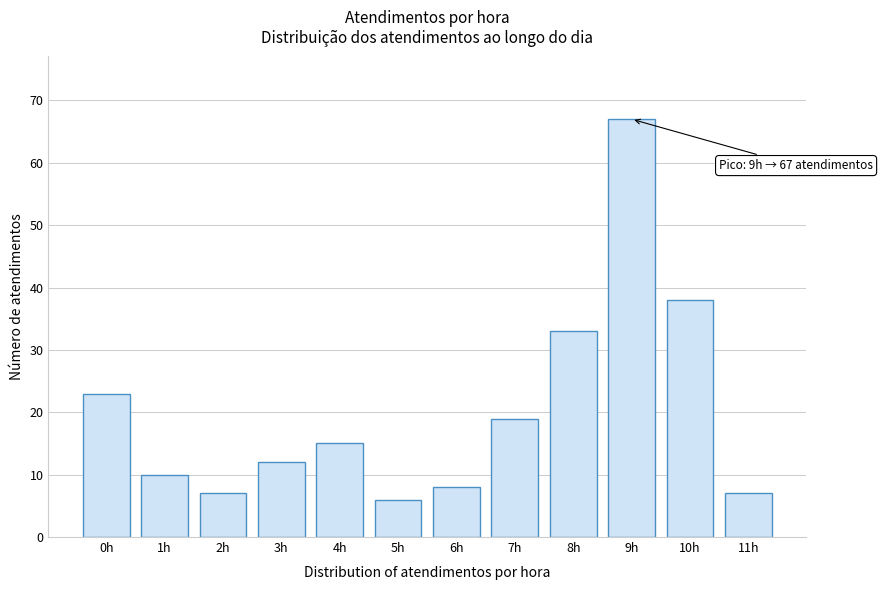

Reading right to left, list all the values displayed in this chart.

11h=7	10h=38	9h=67	8h=33	7h=19	6h=8	5h=6	4h=15	3h=12	2h=7	1h=10	0h=23